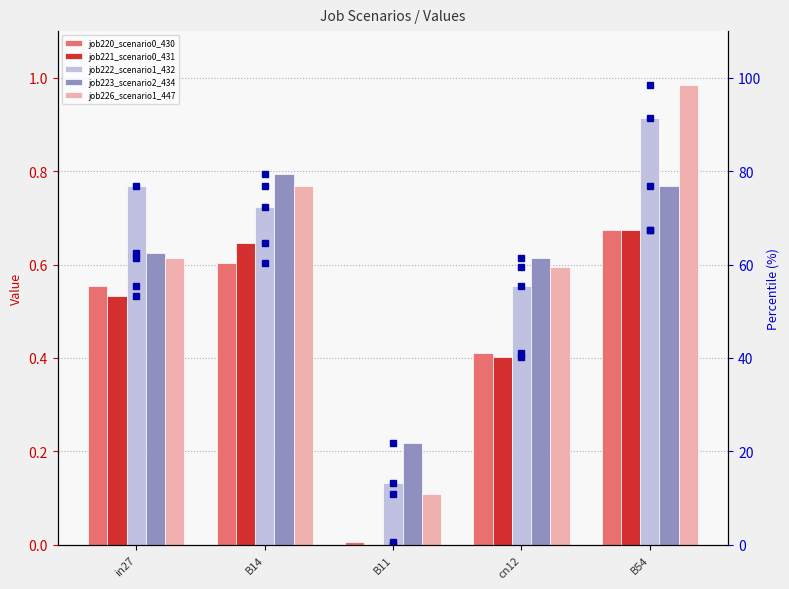

Which series has the largest range (max minus min)?

job226_scenario1_447